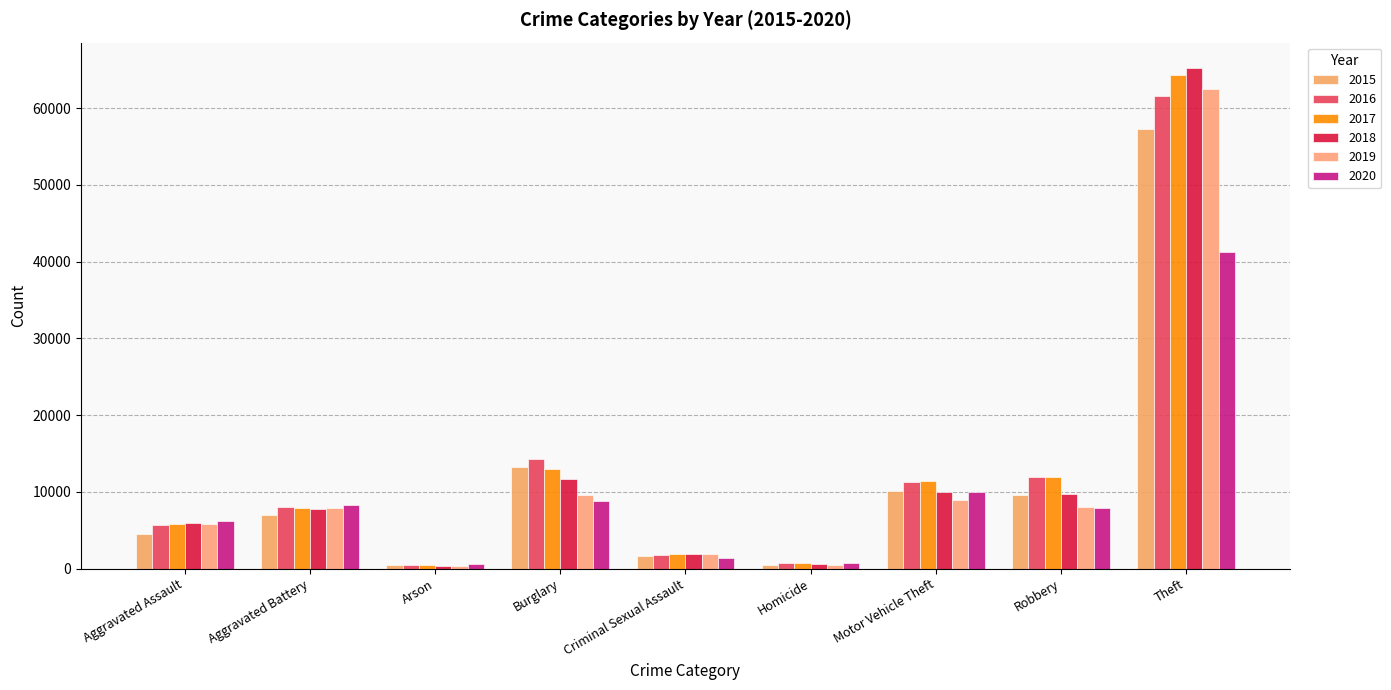

Are the bars grouped side by side (vs. stacked)?

Yes